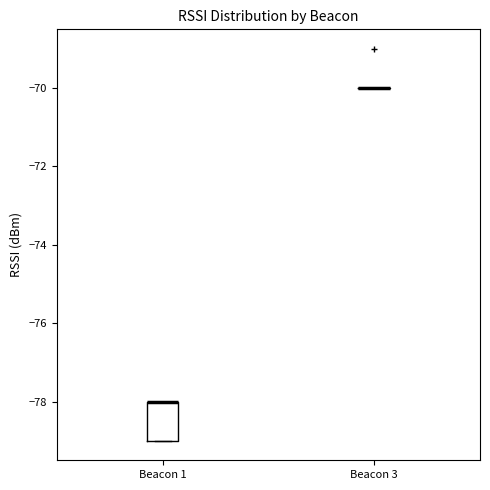

Which box is the tallest, from its lower edge to its upper edge?

Beacon 1